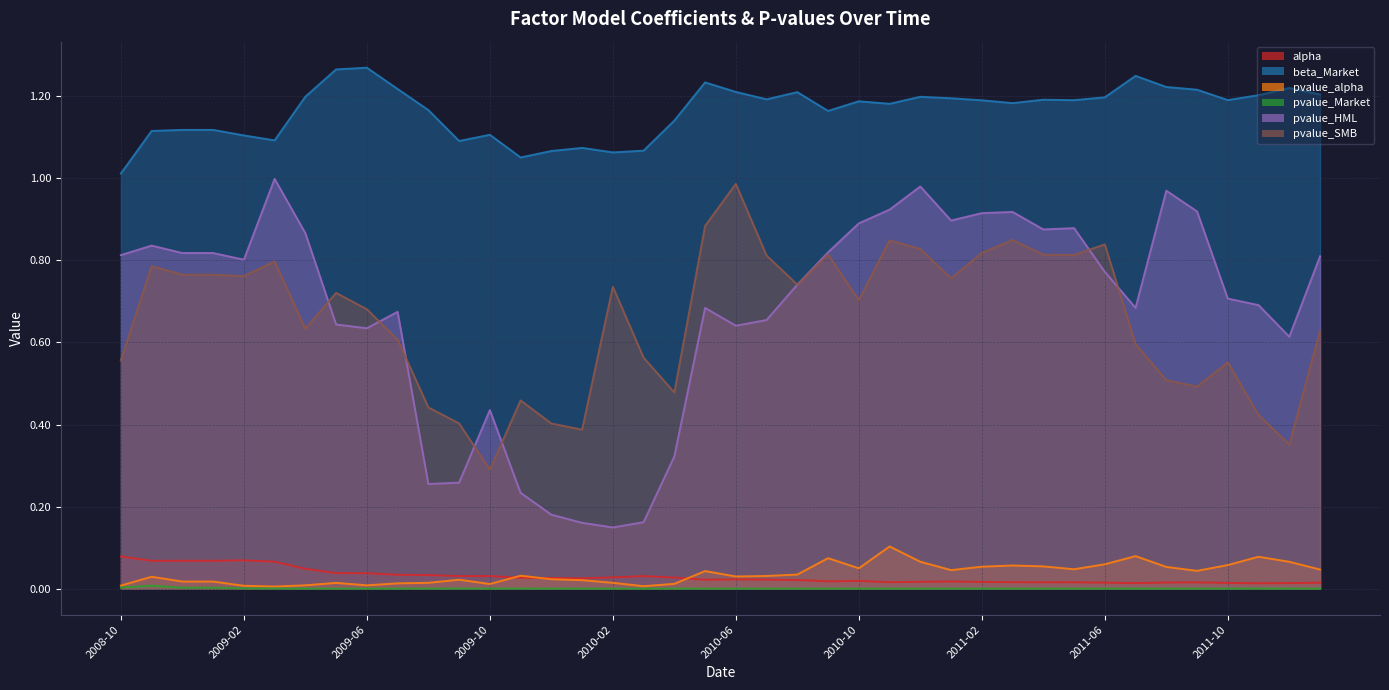

Does the chart display data point markers on the line(s)?

No